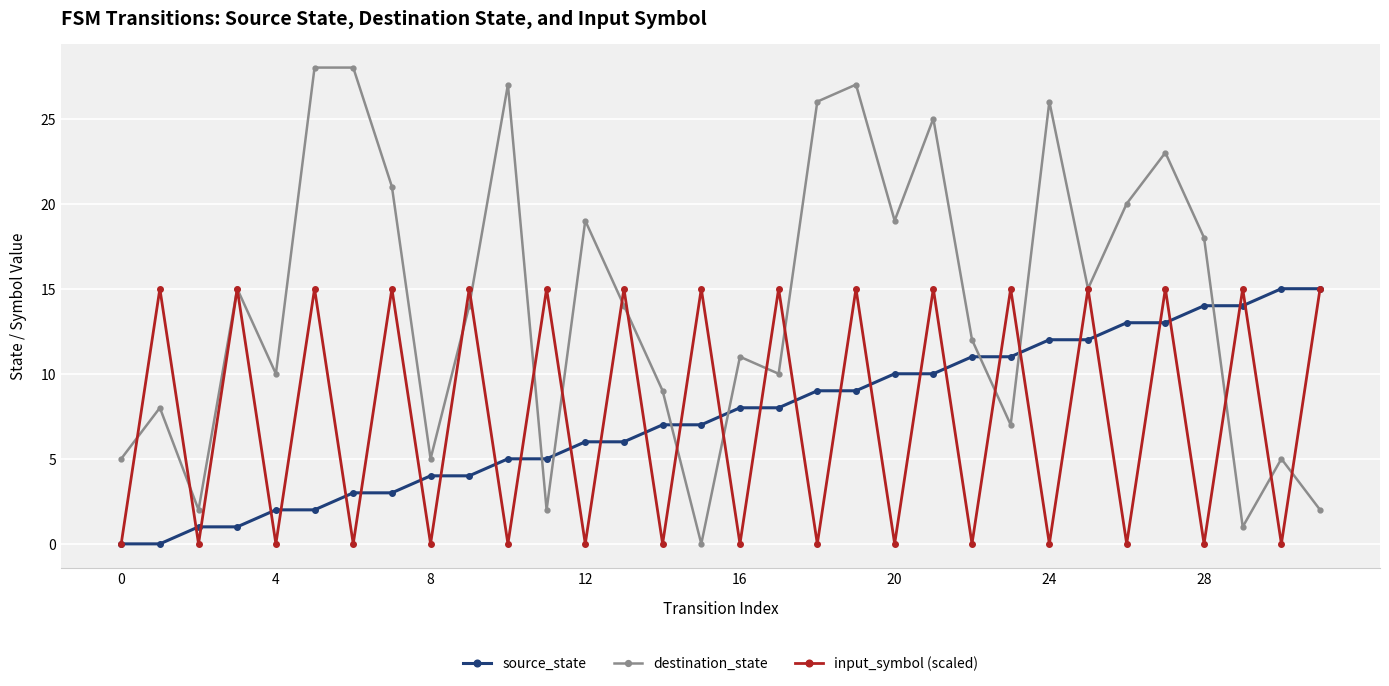

What is the average value of the source_state series?

8